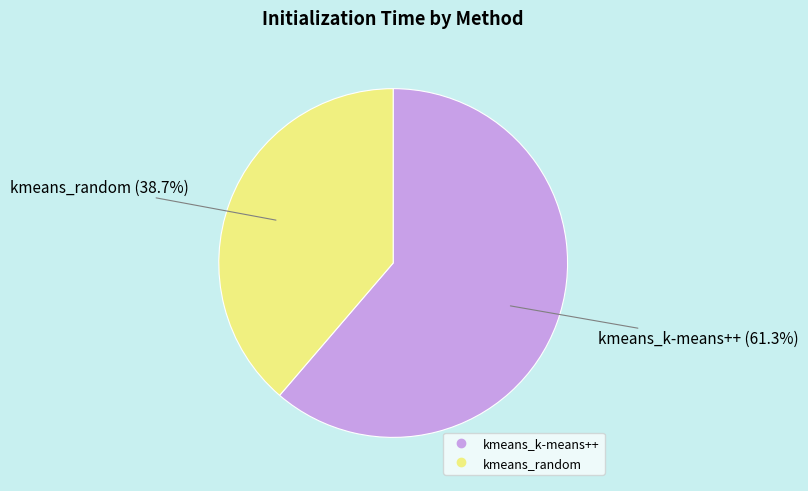

To the nearest percent, what is the difference between the kmeans_k-means++ and kmeans_random slice percentages?

23%